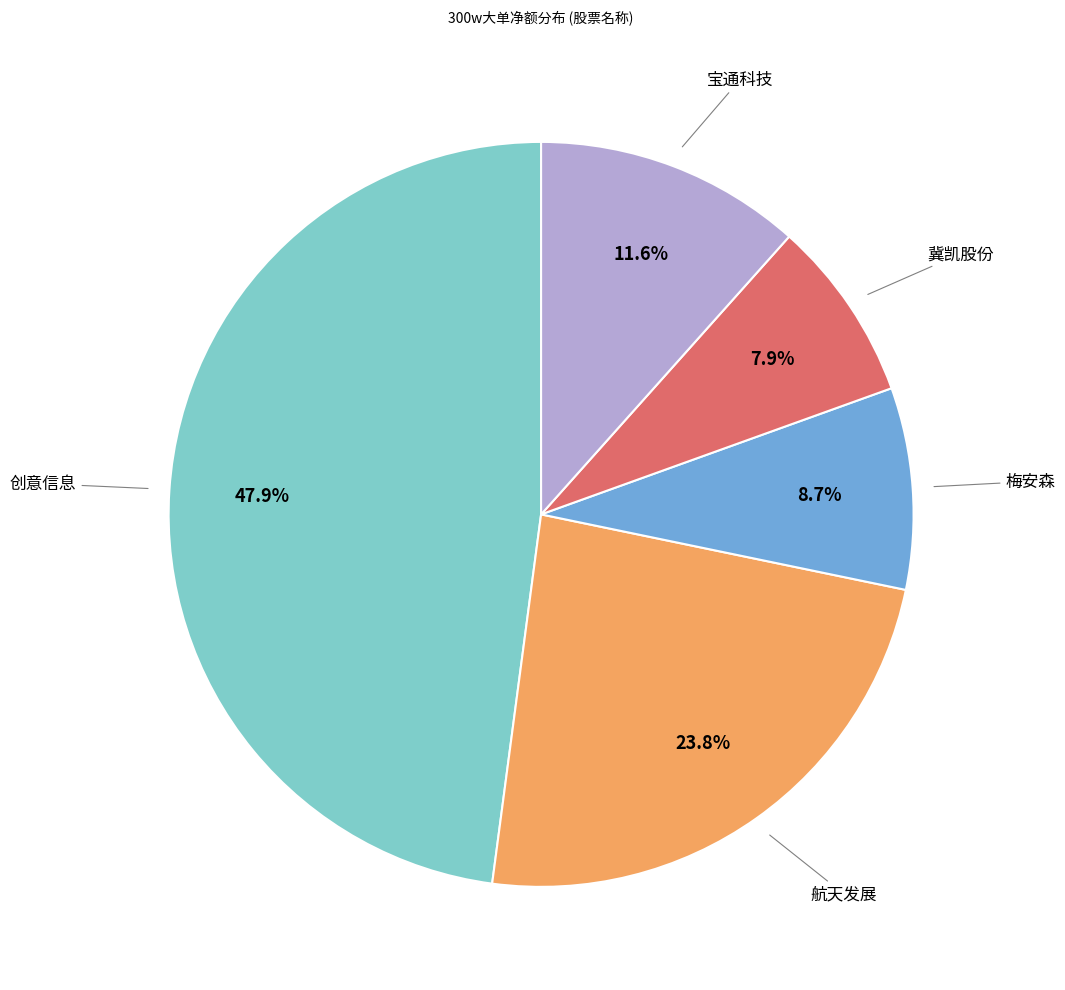

Does any single category account for the majority?

No